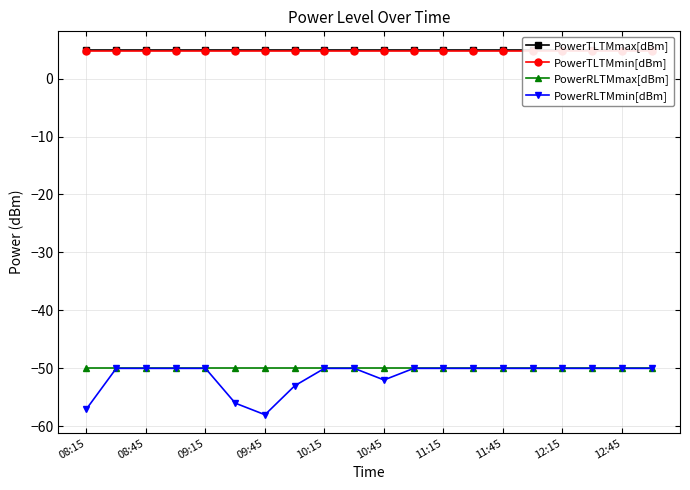

What is the maximum value for PowerRLTMmin[dBm]?

-50